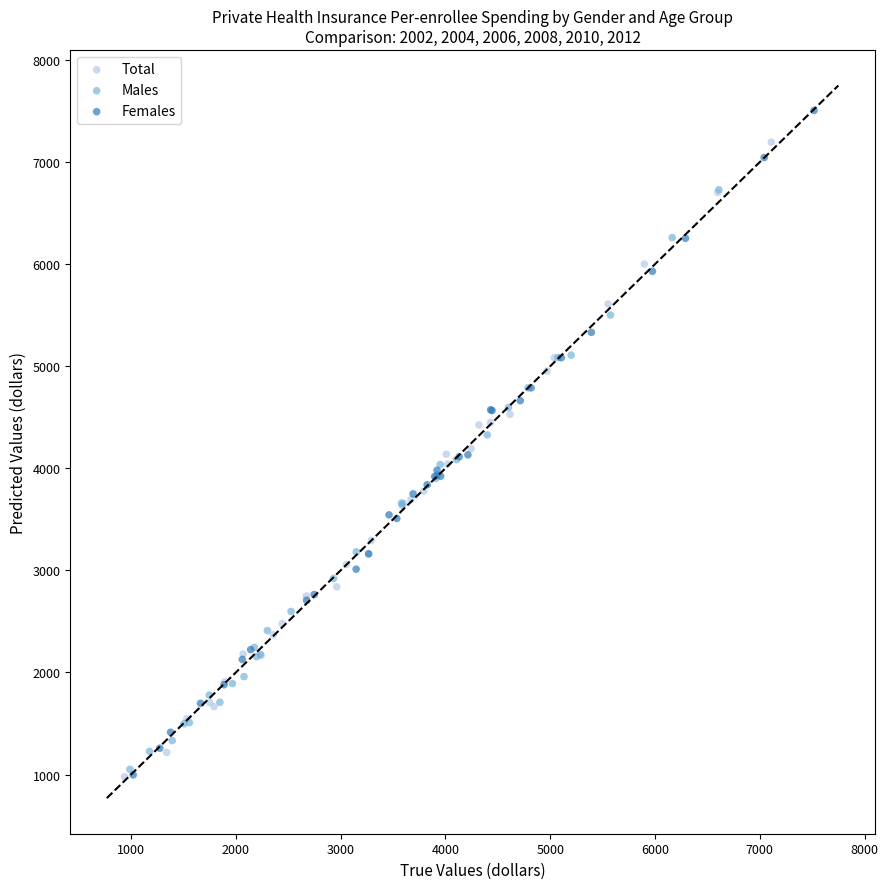

Which series has the largest Y range (max minus min)?

Females